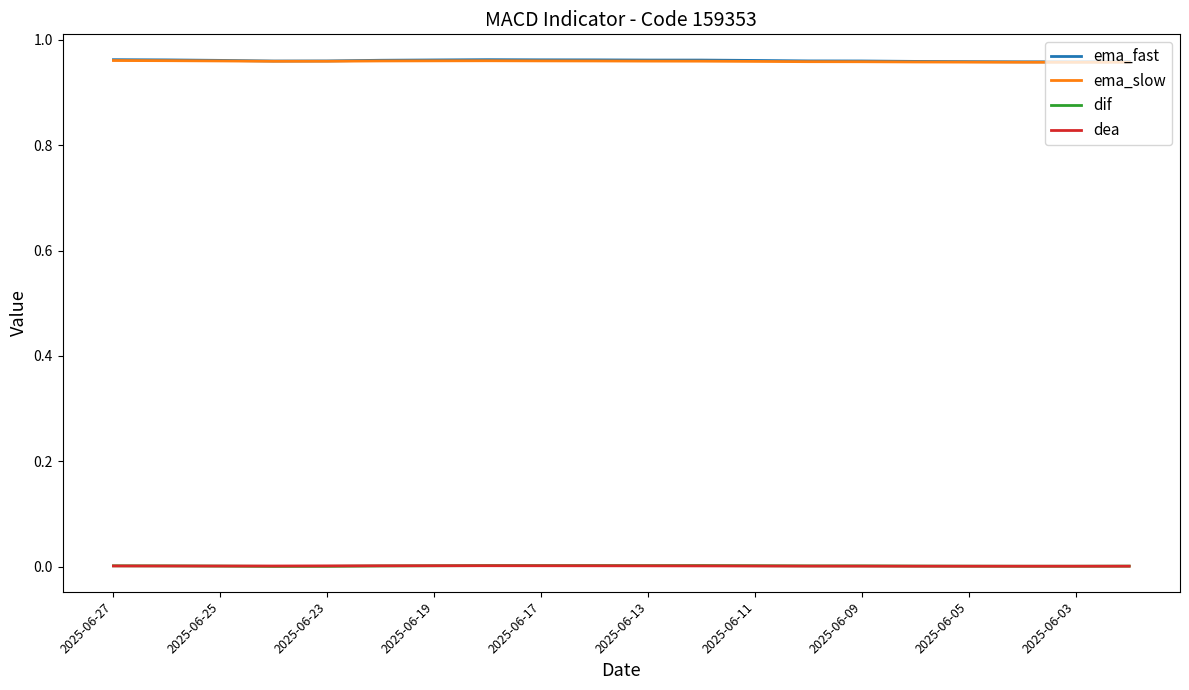

True or false: dea and ema_slow cross at least once.

False